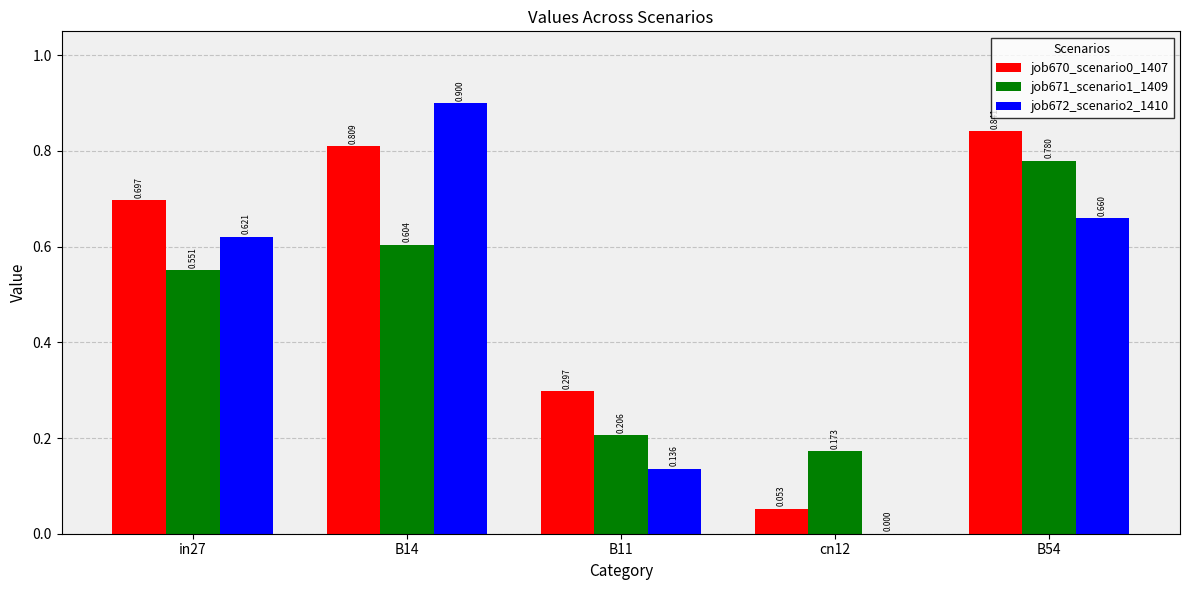

Are the bars horizontal?

No